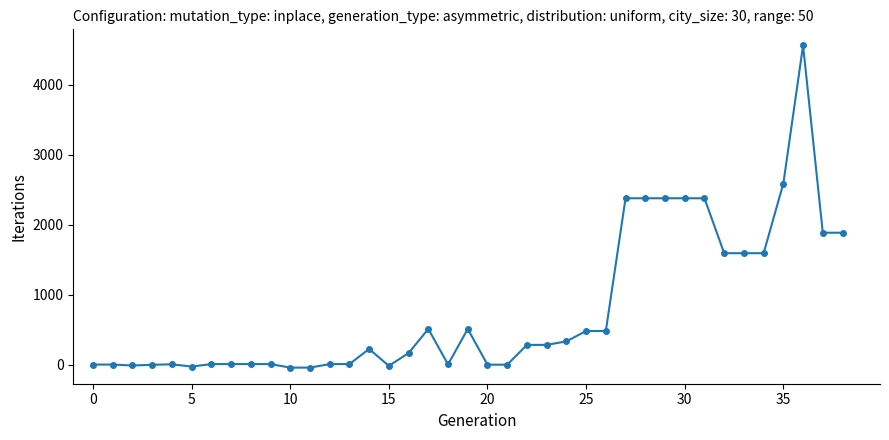

What is the average value?

791.6